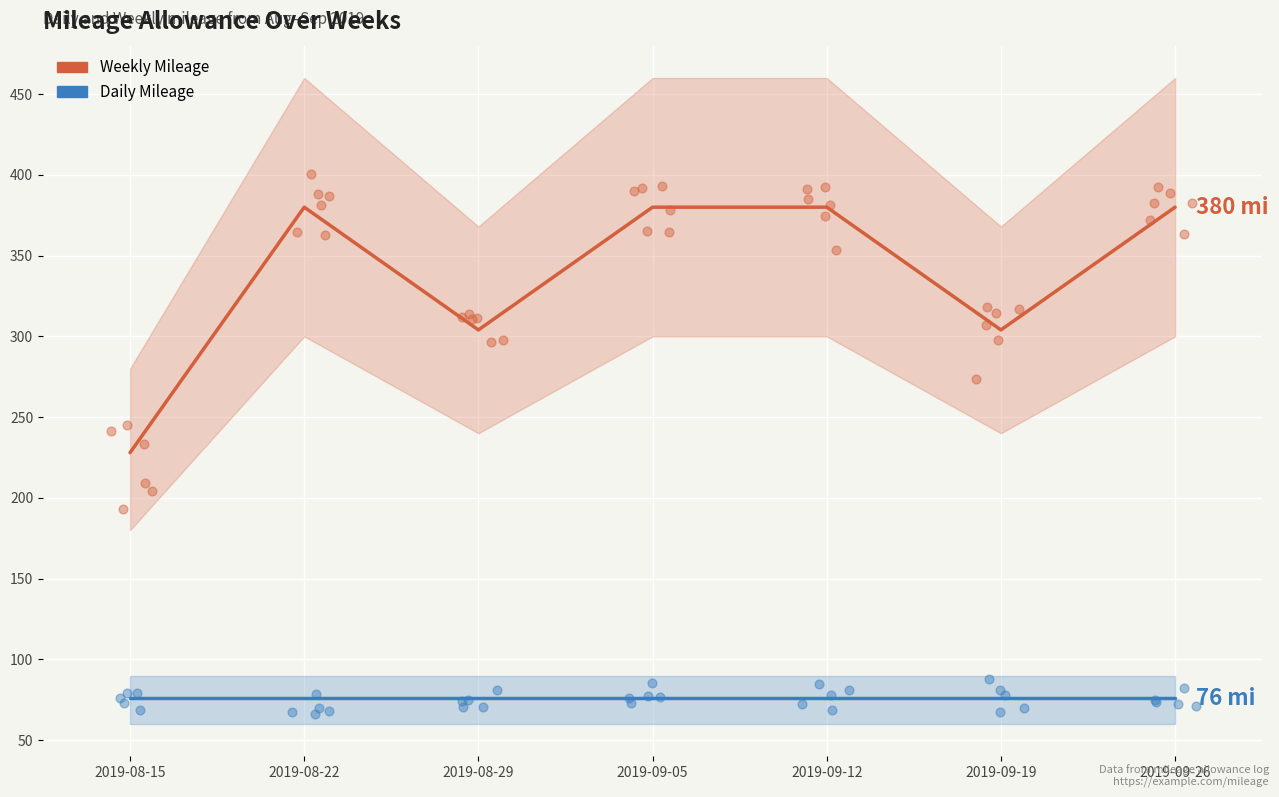

Which series reaches the minimum Y coordinate?

Daily Mileage